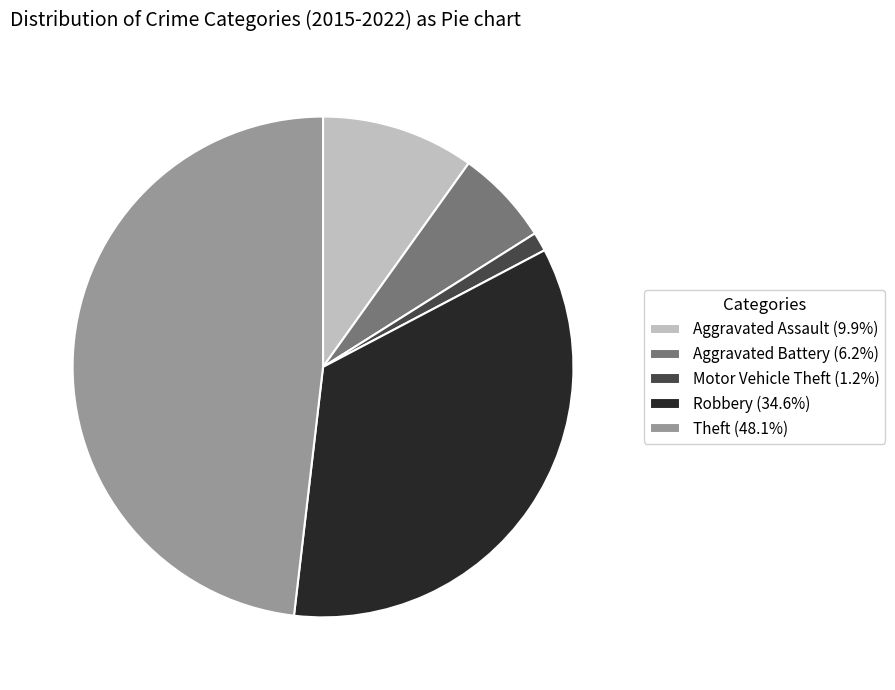

Do Aggravated Battery (6.2%) and Aggravated Assault (9.9%) together represent more than half of the pie?

No